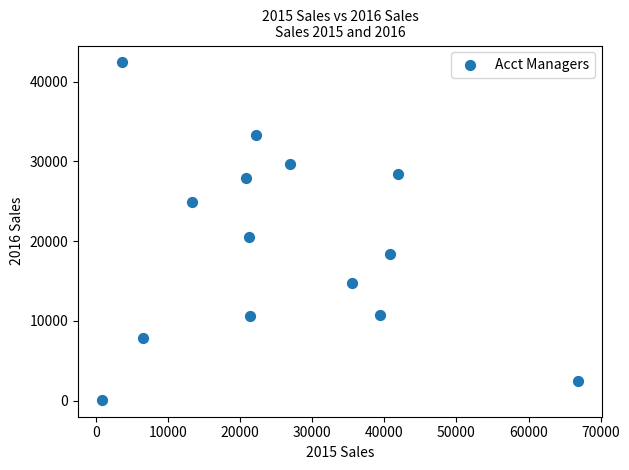

What Y value in the scatter plot is closest to 21257?

20562.3